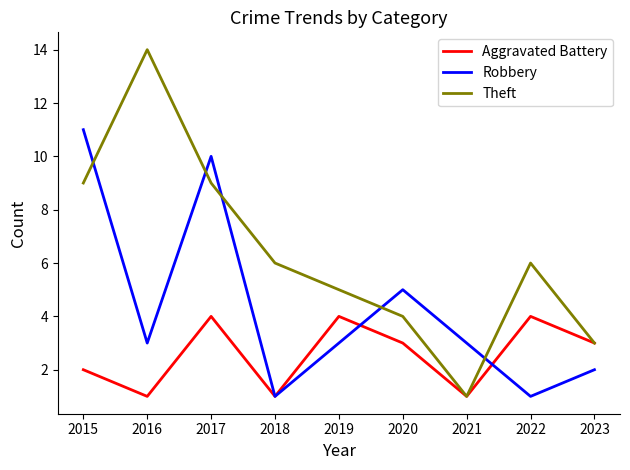

True or false: Robbery has a value of 3 at 2021.

True